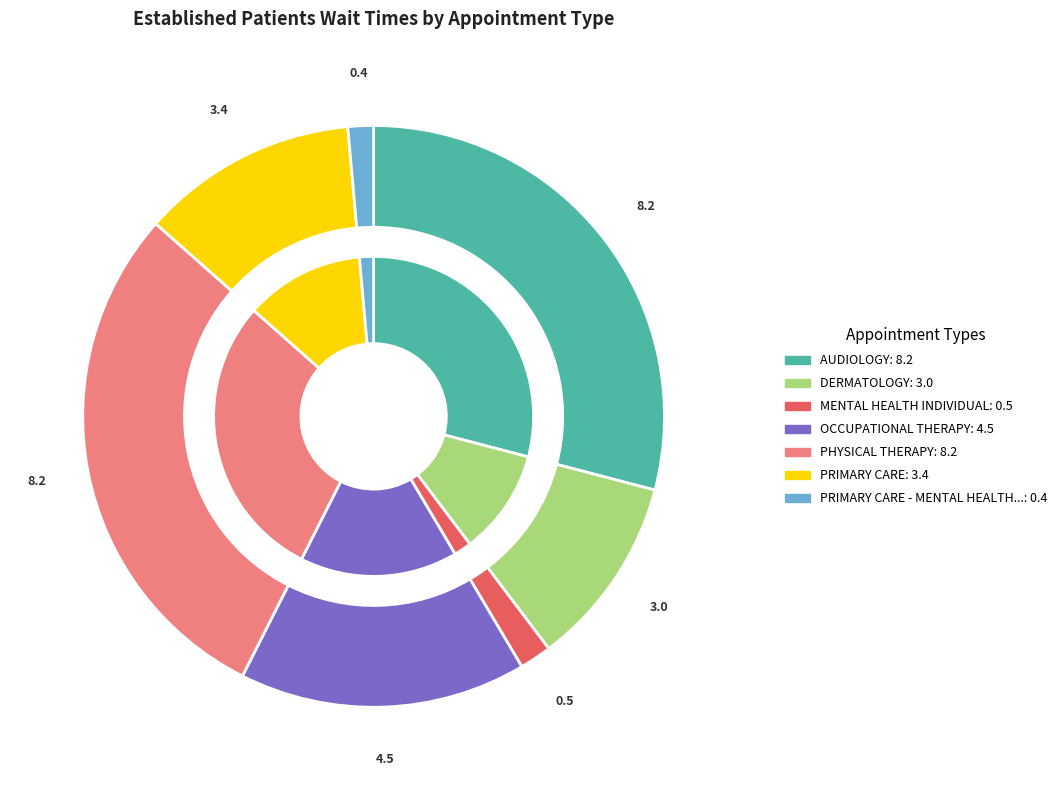

What is the change in value from AUDIOLOGY to PRIMARY CARE - MENTAL HEALTH INTEGRATED?

-7.8